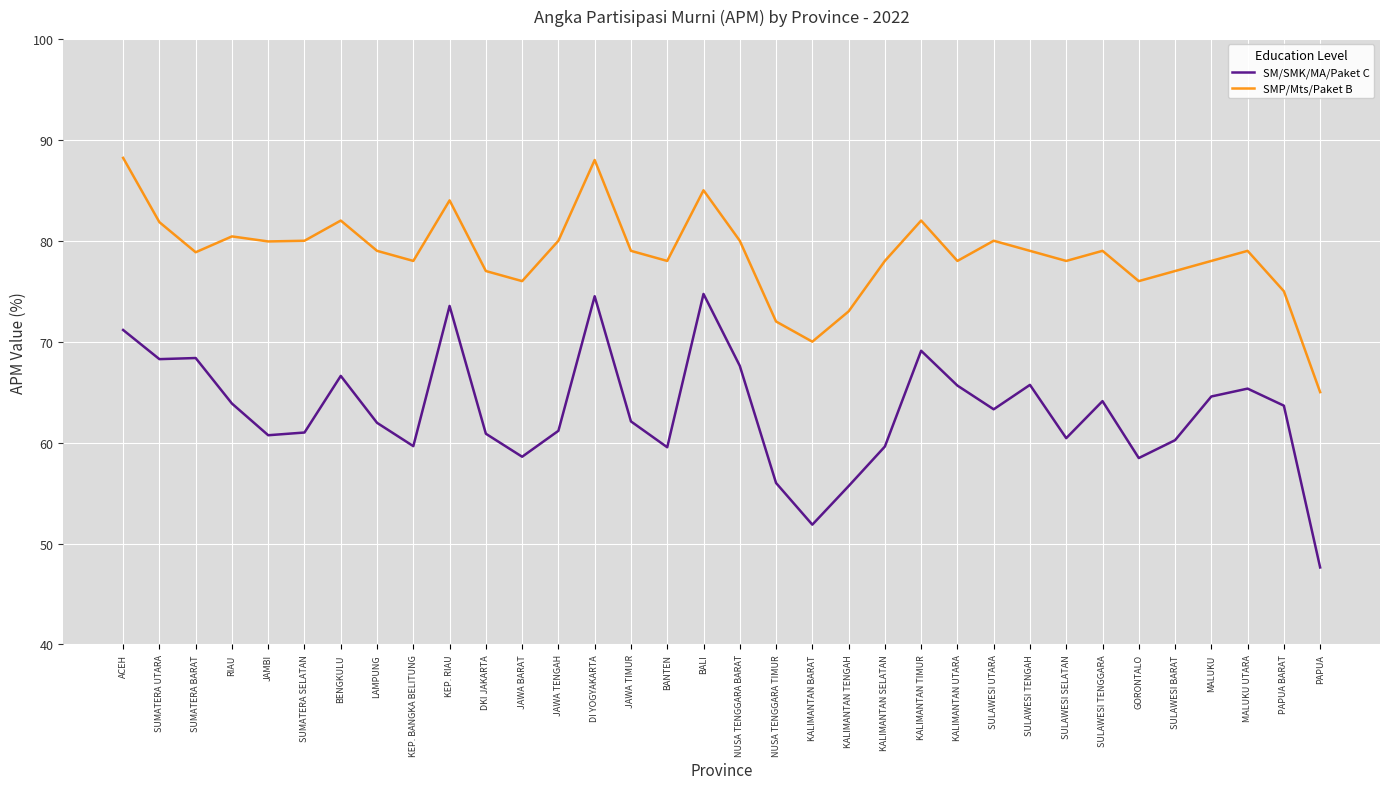

Rank the series by their maximum value, from highest to lowest.

SMP/Mts/Paket B, SM/SMK/MA/Paket C